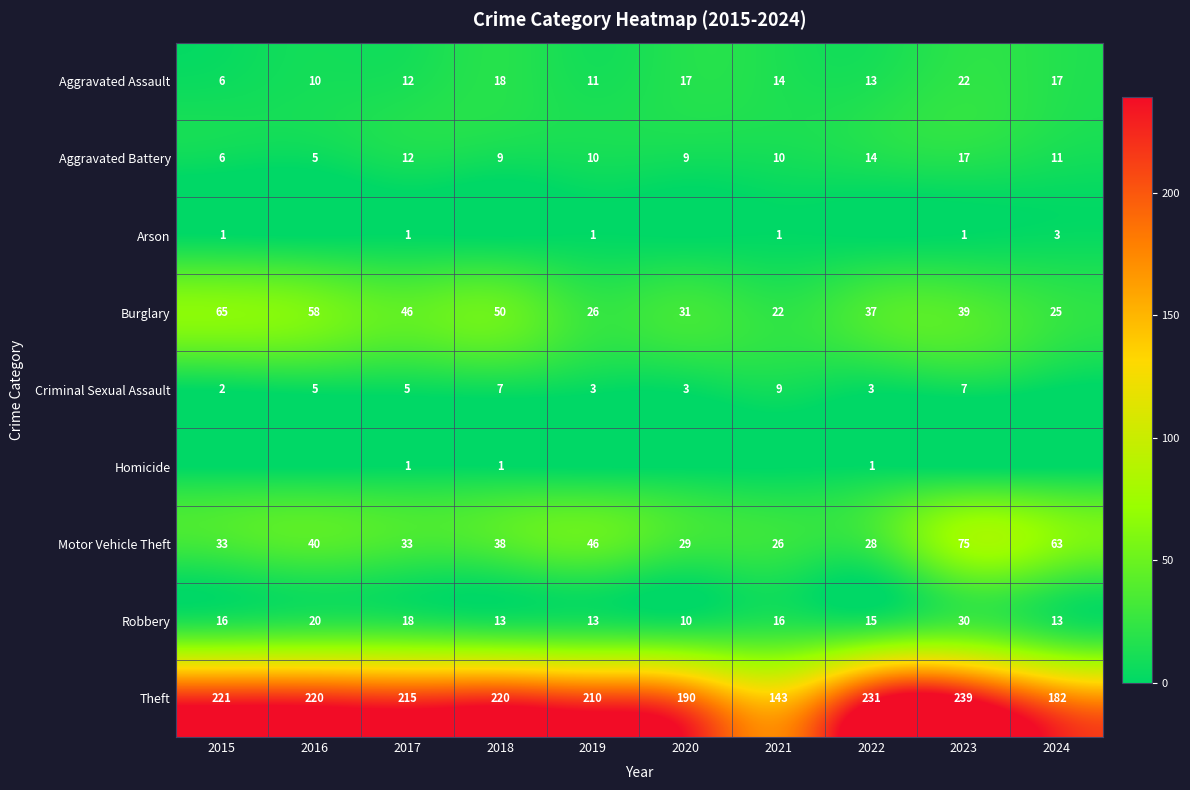

What is the sum of all Motor Vehicle Theft values?

411